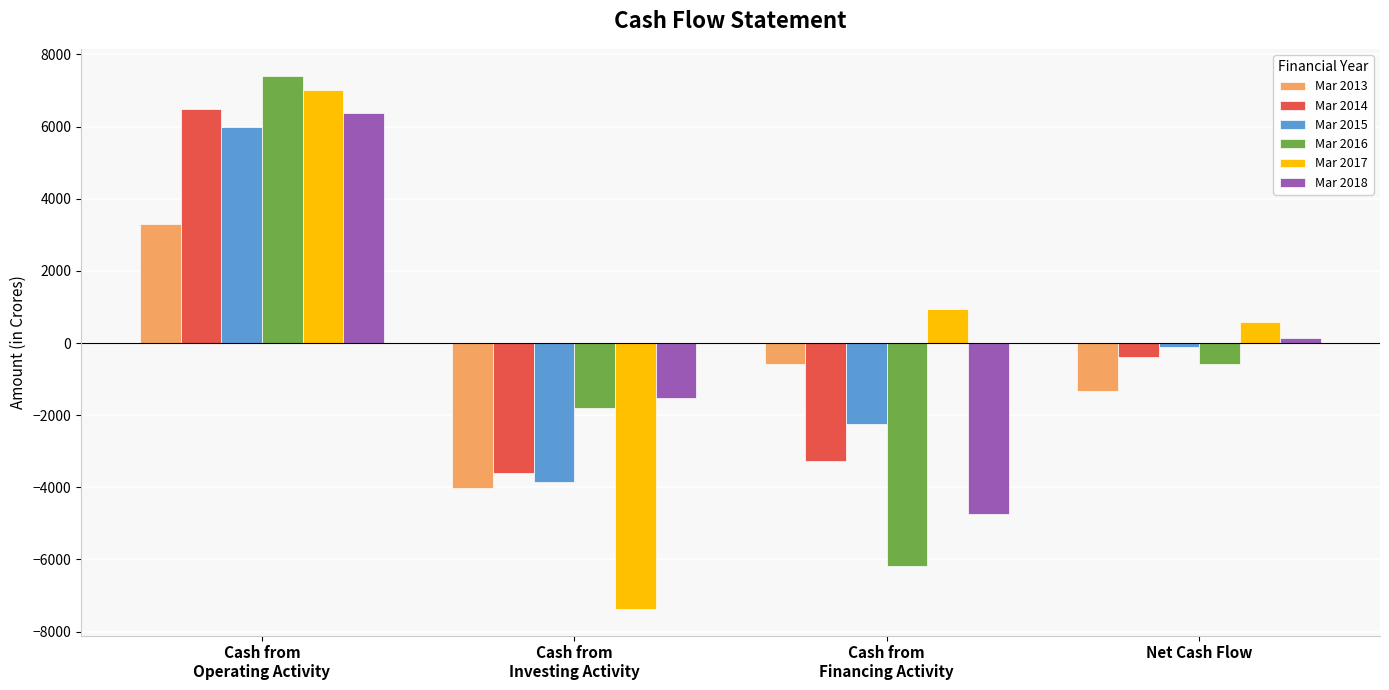

Rank the series at Cash from
Financing Activity from highest to lowest value.

Mar 2017, Mar 2013, Mar 2015, Mar 2014, Mar 2018, Mar 2016